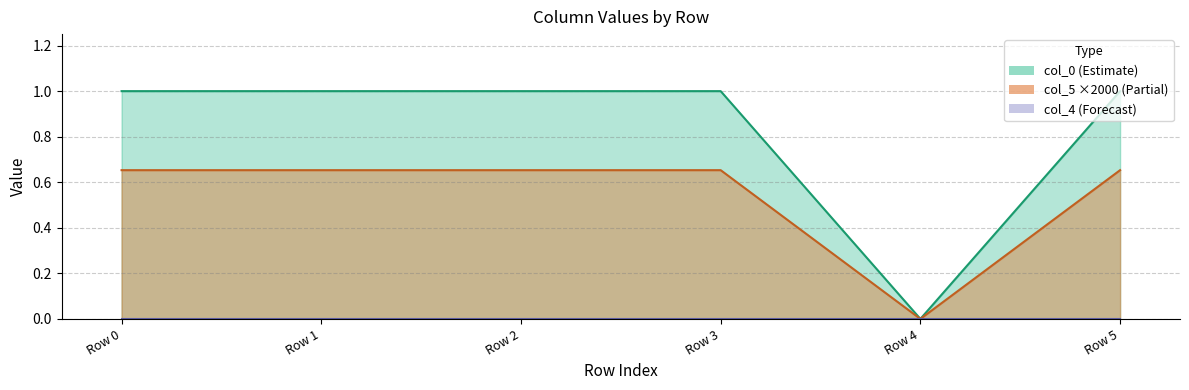

Count the col_5 values in the range 0 to 1.

6